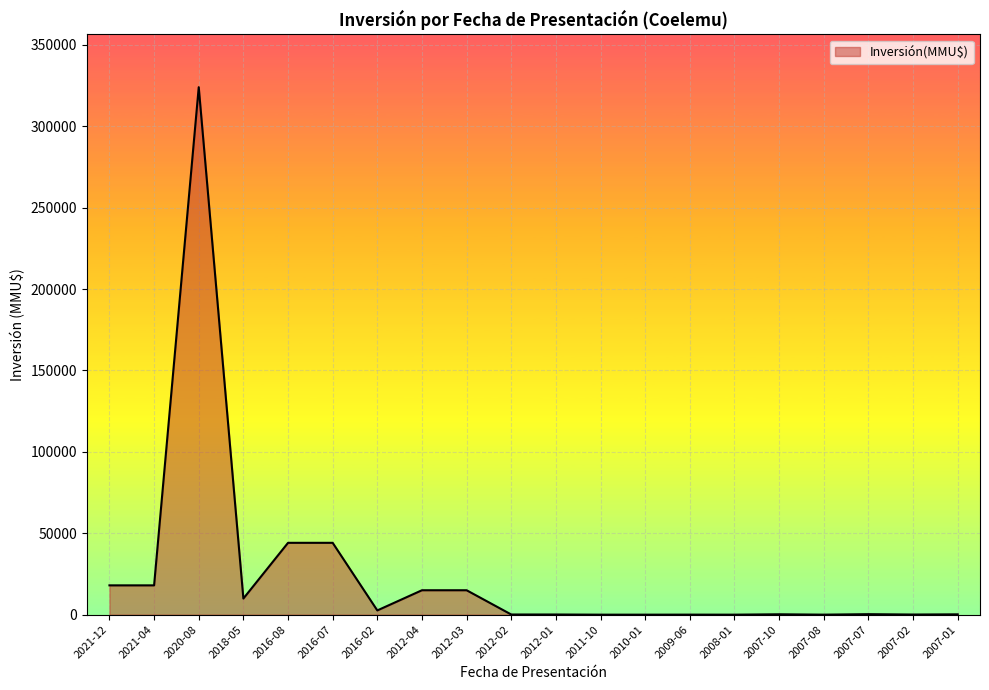

What is the difference between the maximum and minimum values?

324020